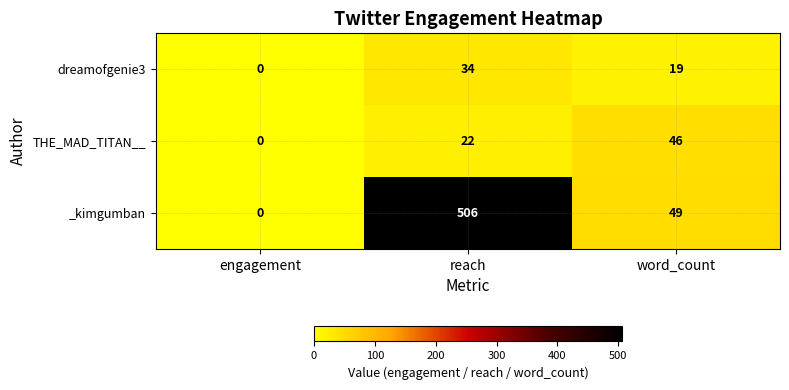

What is the difference between the _kimgumban values at word_count and engagement?

49